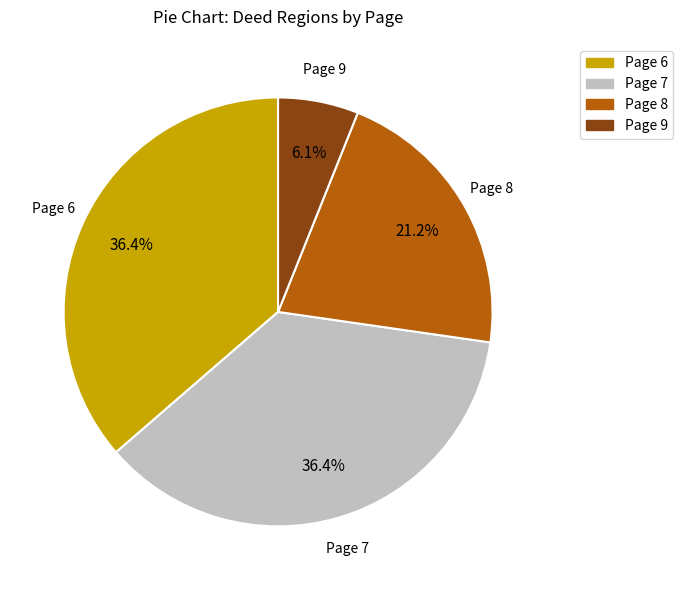

Does Page 6 account for over 50% of the chart?

No